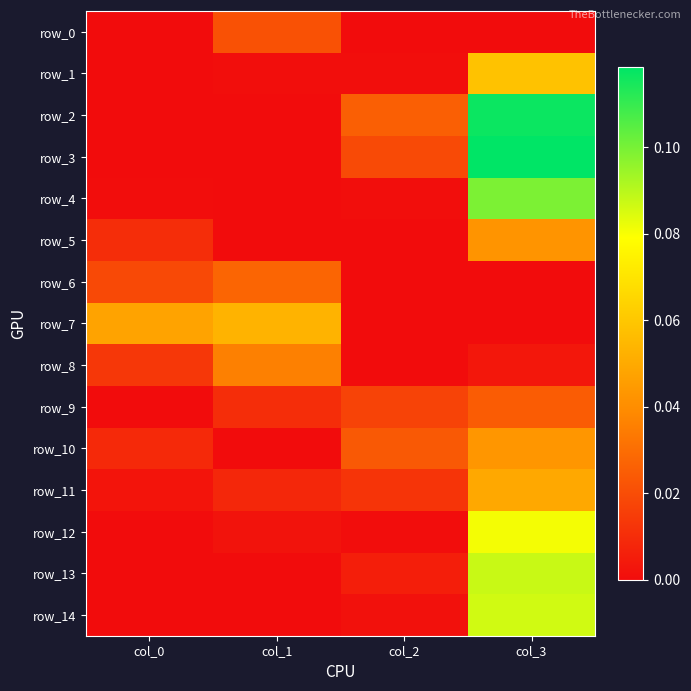

What is the spread (max minus min) of values at col_1?

0.1